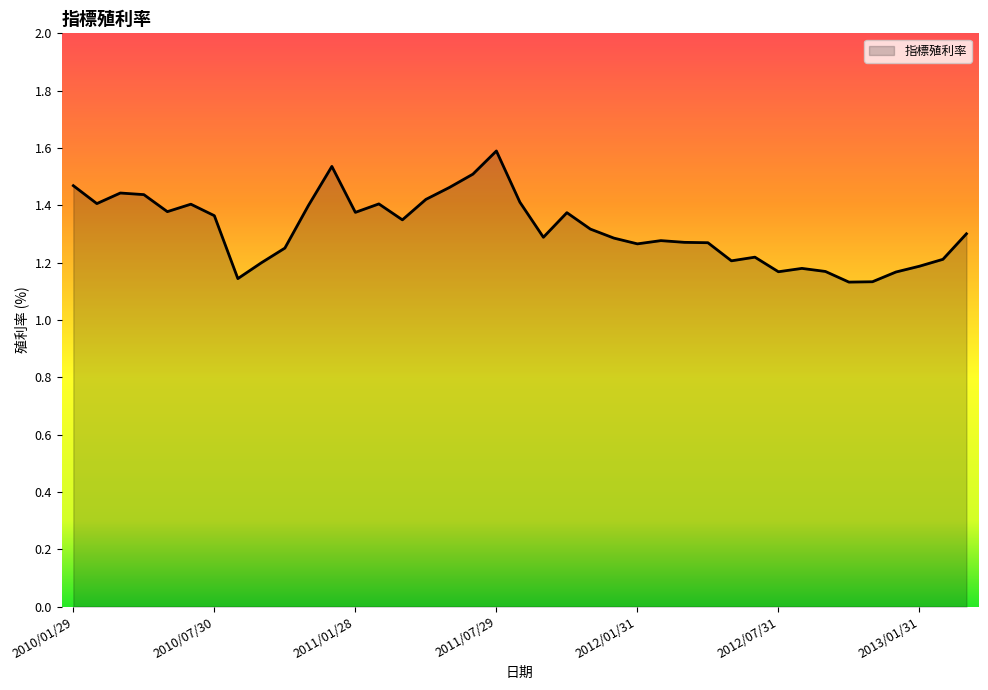

What is the difference between the maximum and minimum values?

0.5